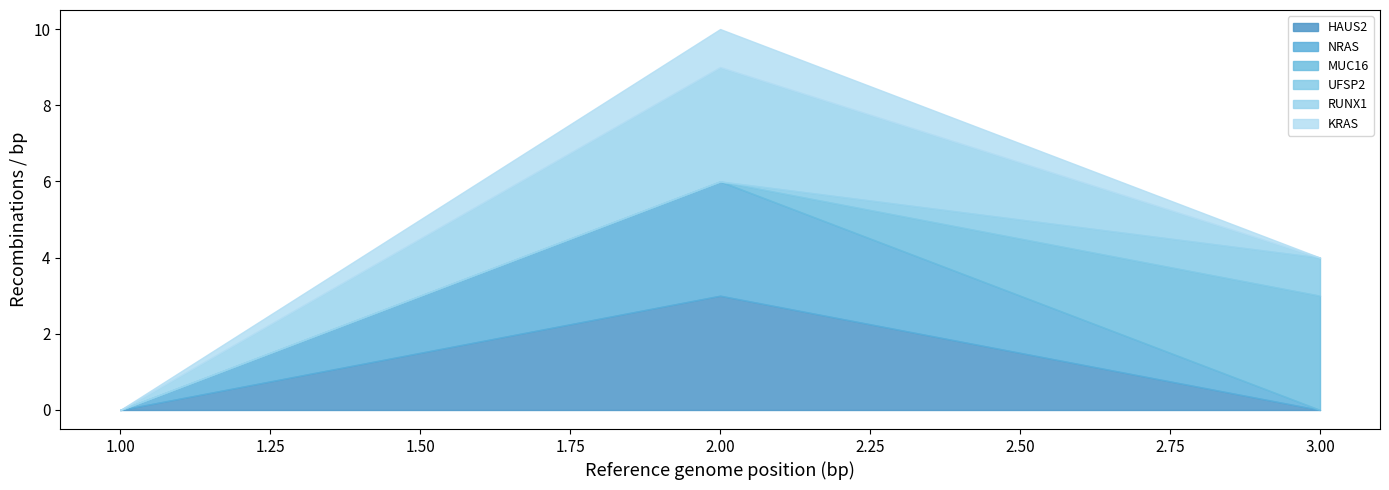

How many values in UFSP2 are above zero?

1